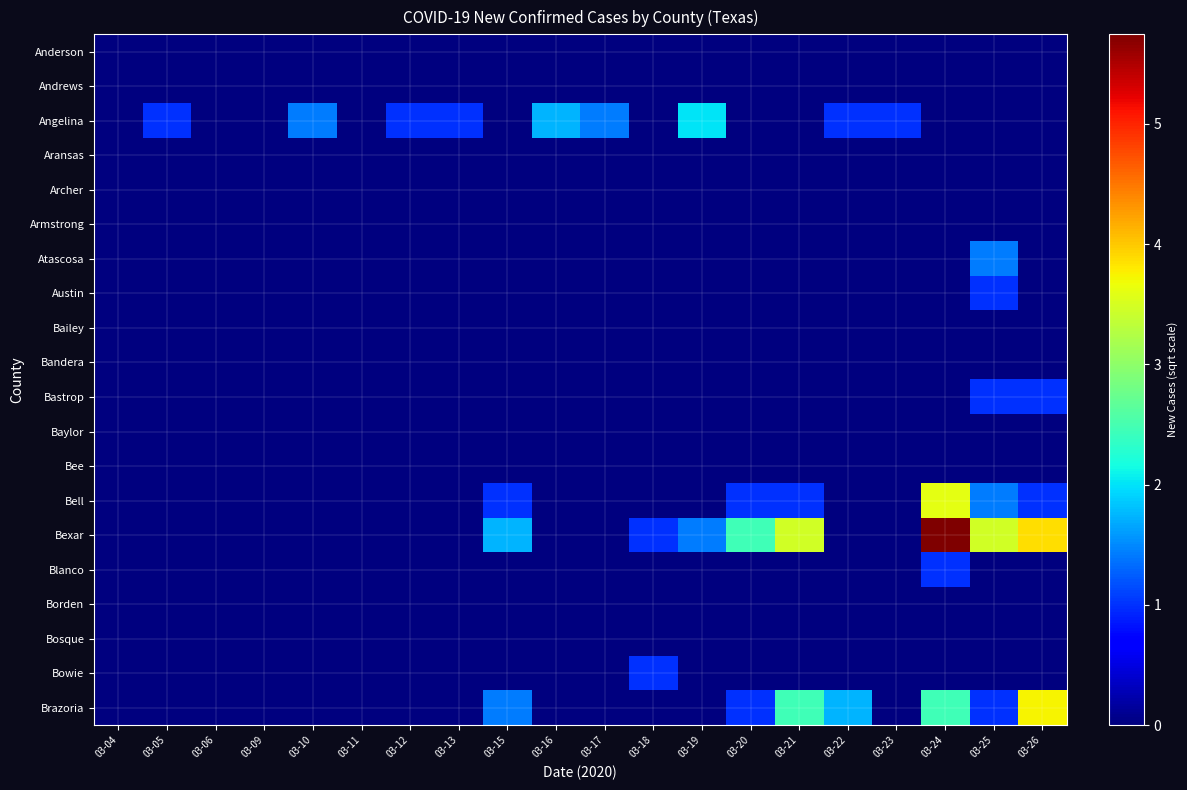

At which category does the chart reach its minimum across all series?

03-04